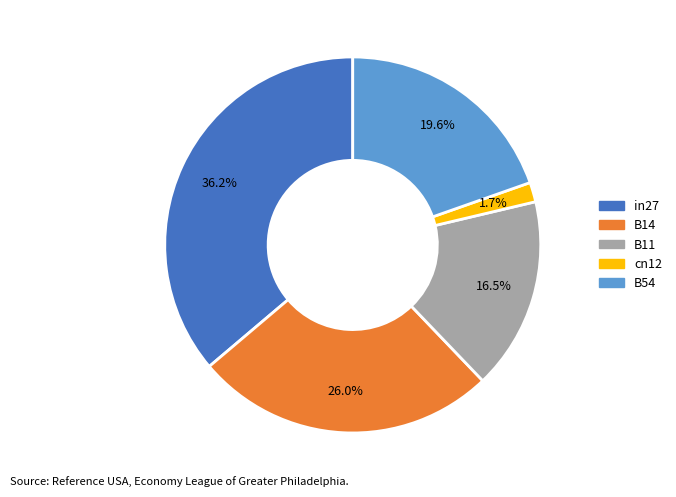

Which has a higher value, in27 or B11?

in27